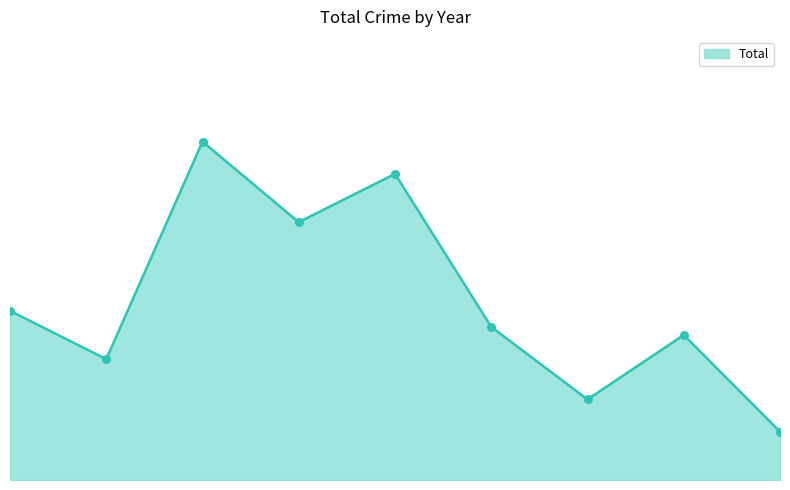

Is this an area chart (filled region under the line)?

Yes